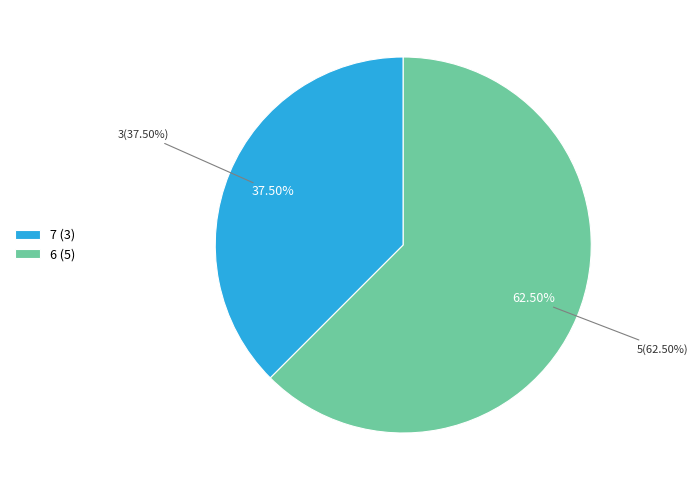

What is the majority slice?

6